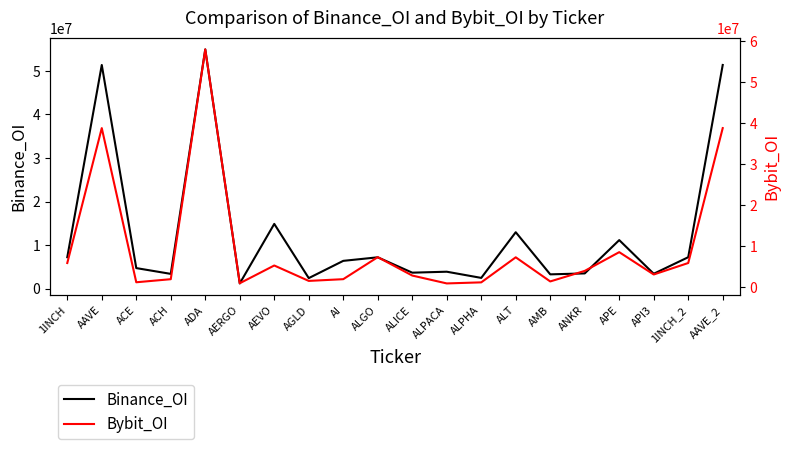

True or false: Binance_OI has a value of 6248331 at ACE.

False